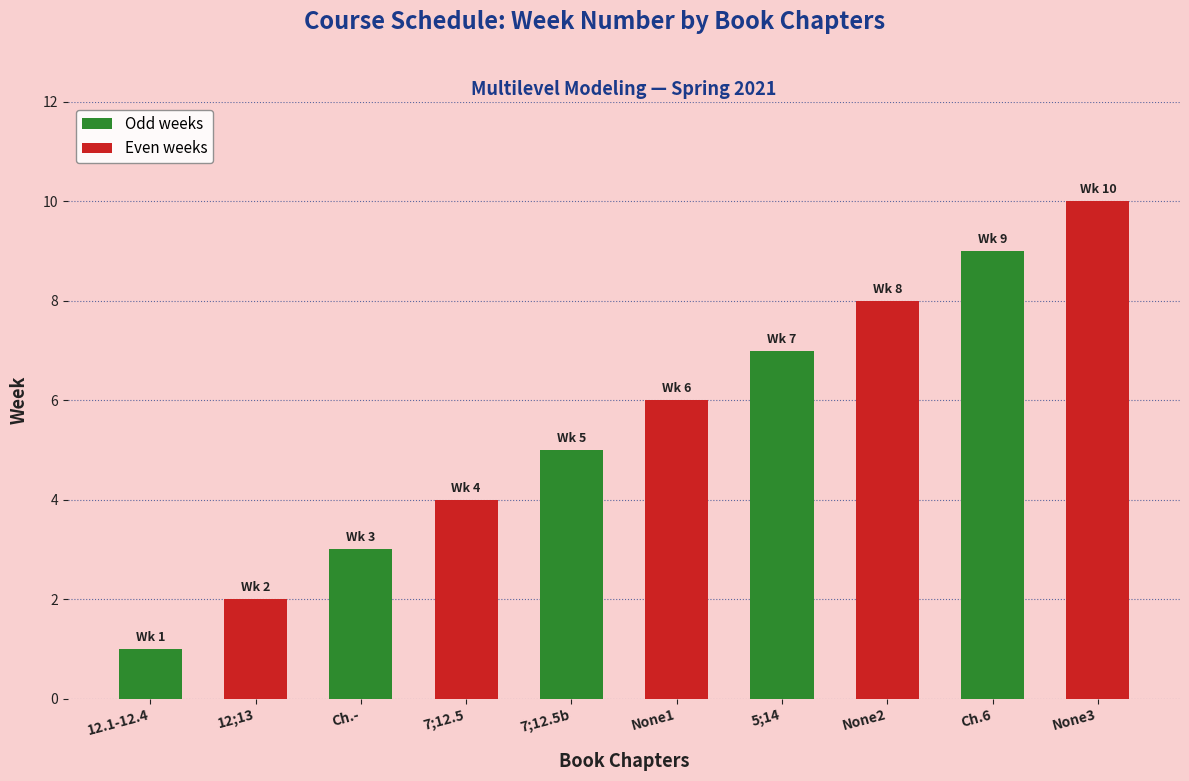

Rank the categories by value from lowest to highest.

12.1-12.4, 12;13, Ch.-, 7;12.5, 7;12.5b, None1, 5;14, None2, Ch.6, None3